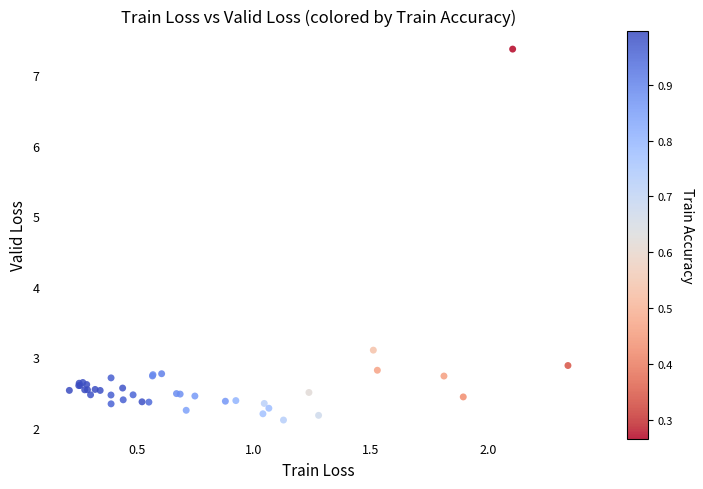

What Y value in the scatter plot is closest to 4?

3.1